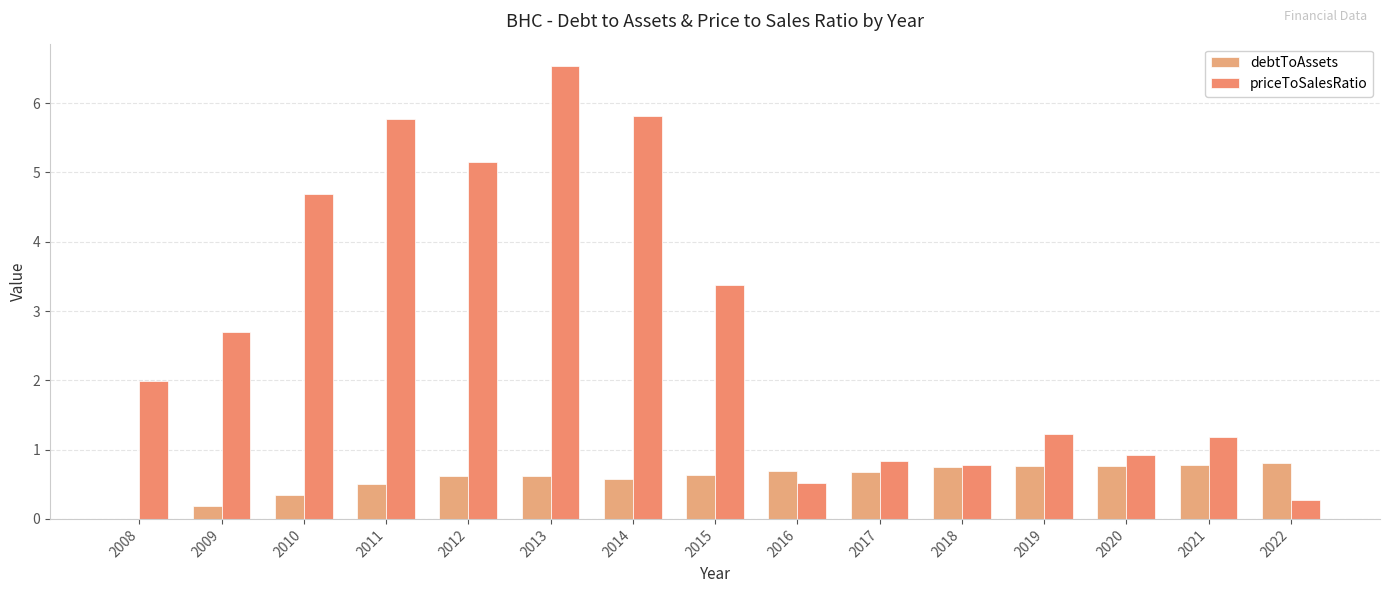

How many distinct data groups are displayed?

2